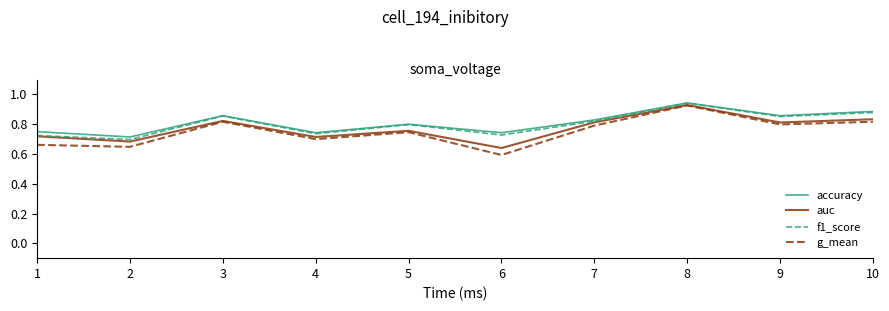

True or false: accuracy and g_mean cross at least once.

False